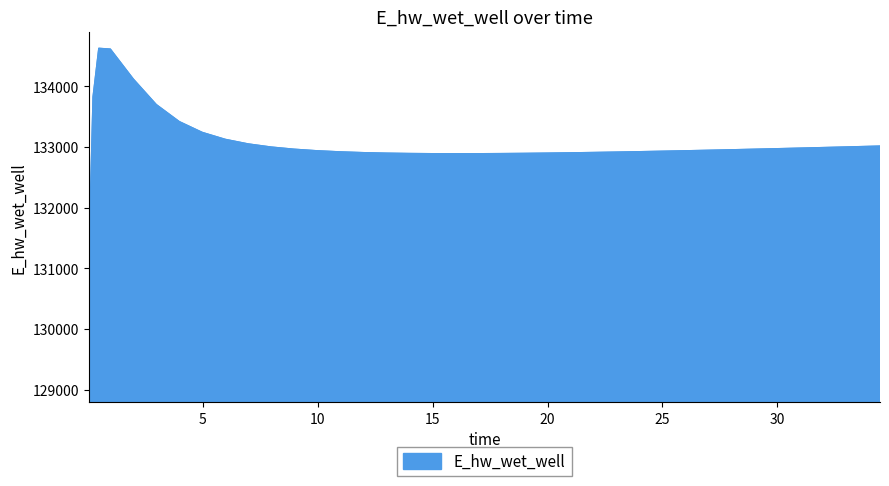

What is the minimum value shown in the chart?

129070.3